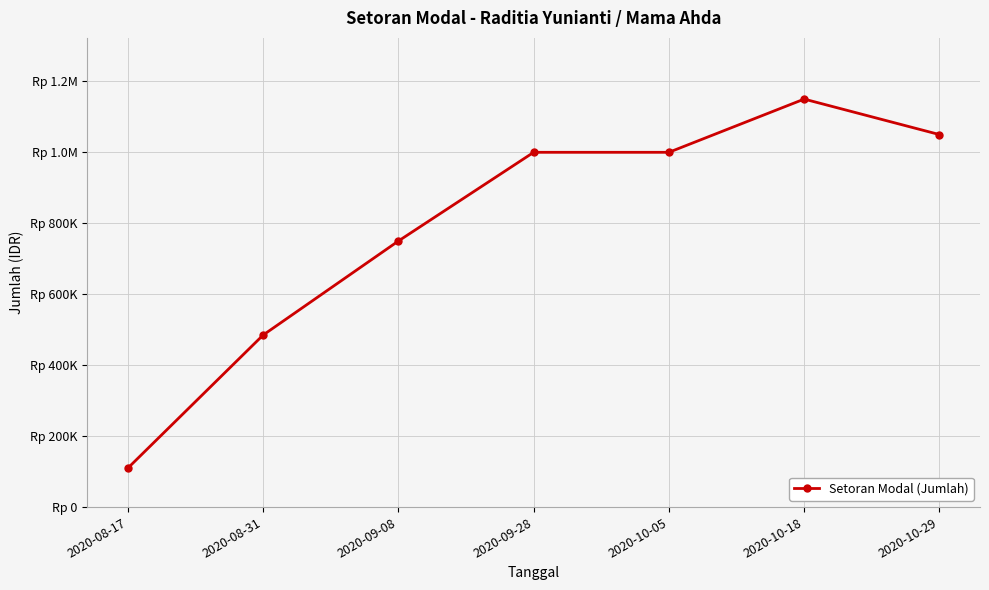

Read the value at 2020-10-18, to the nearest 50.

1150000